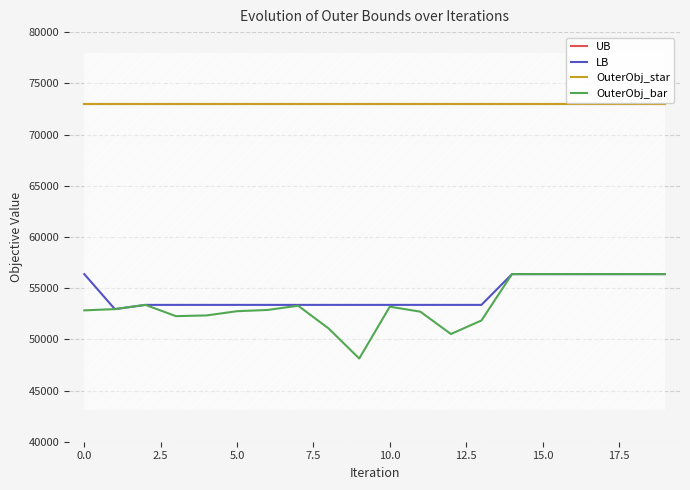

The value of OuterObj_bar at 10.0 is 53187. True or false?

True